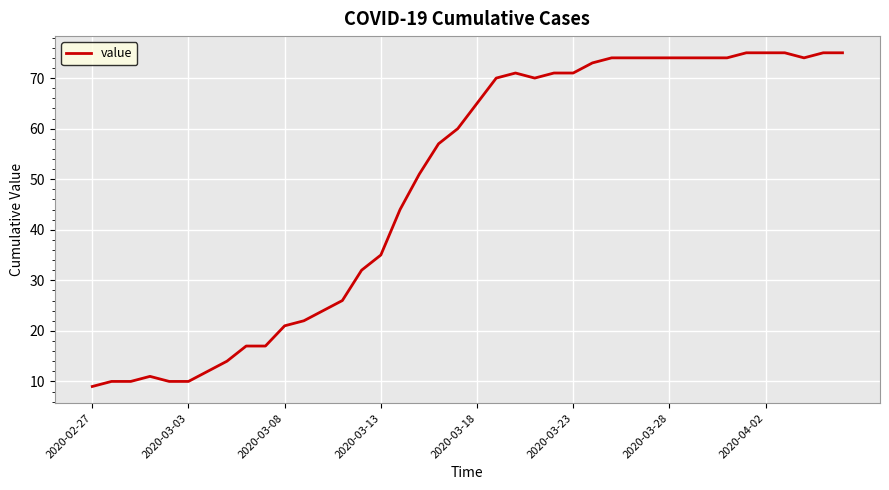

What is the smallest value displayed?

9